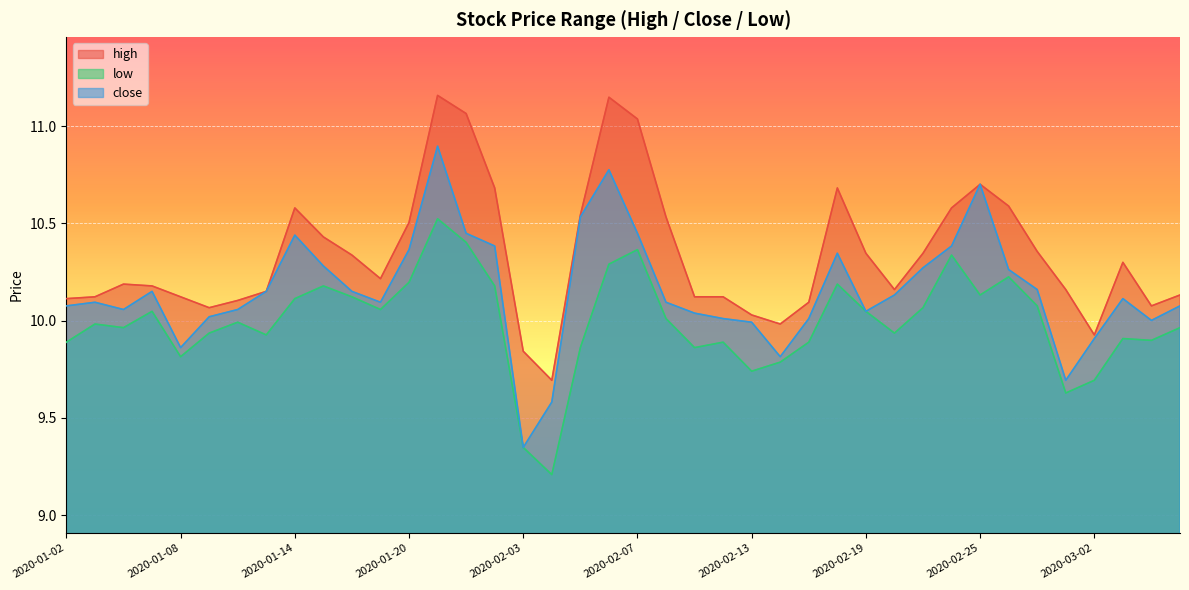

Reading right to left, transcribe all the data shown in this chart.

high: 10.1	10.1	10.3	9.9	10.2	10.4	10.6	10.7	10.6	10.3	10.2	10.3	10.7	10.1	10.0	10.0	10.1	10.1	10.5	11.0	11.1	10.5	9.7	9.8	10.7	11.1	11.2	10.5	10.2	10.3	10.4	10.6	10.1	10.1	10.1	10.1	10.2	10.2	10.1	10.1
low: 10.0	9.9	9.9	9.7	9.6	10.1	10.2	10.1	10.3	10.1	9.9	10.0	10.2	9.9	9.8	9.7	9.9	9.9	10.0	10.4	10.3	9.9	9.2	9.3	10.2	10.4	10.5	10.2	10.1	10.1	10.2	10.1	9.9	10.0	9.9	9.8	10.0	10.0	10.0	9.9
close: 10.1	10.0	10.1	9.9	9.7	10.2	10.3	10.7	10.4	10.3	10.1	10.0	10.3	10.0	9.8	10.0	10.0	10.0	10.1	10.4	10.8	10.5	9.6	9.3	10.4	10.4	10.9	10.4	10.1	10.1	10.3	10.4	10.1	10.1	10.0	9.9	10.1	10.1	10.1	10.1